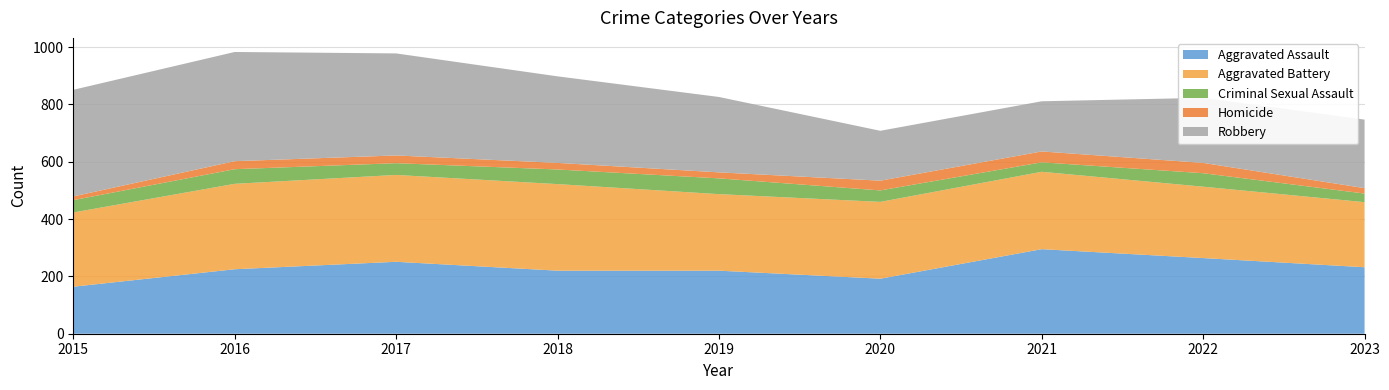

Reading right to left, transcribe all the data shown in this chart.

Aggravated Assault: 232	264	295	192	220	220	251	225	164
Aggravated Battery: 227	249	270	268	267	302	303	298	259
Criminal Sexual Assault: 30	47	33	40	55	51	41	51	43
Homicide: 19	36	38	34	21	23	27	28	13
Robbery: 239	227	175	174	263	302	356	381	372